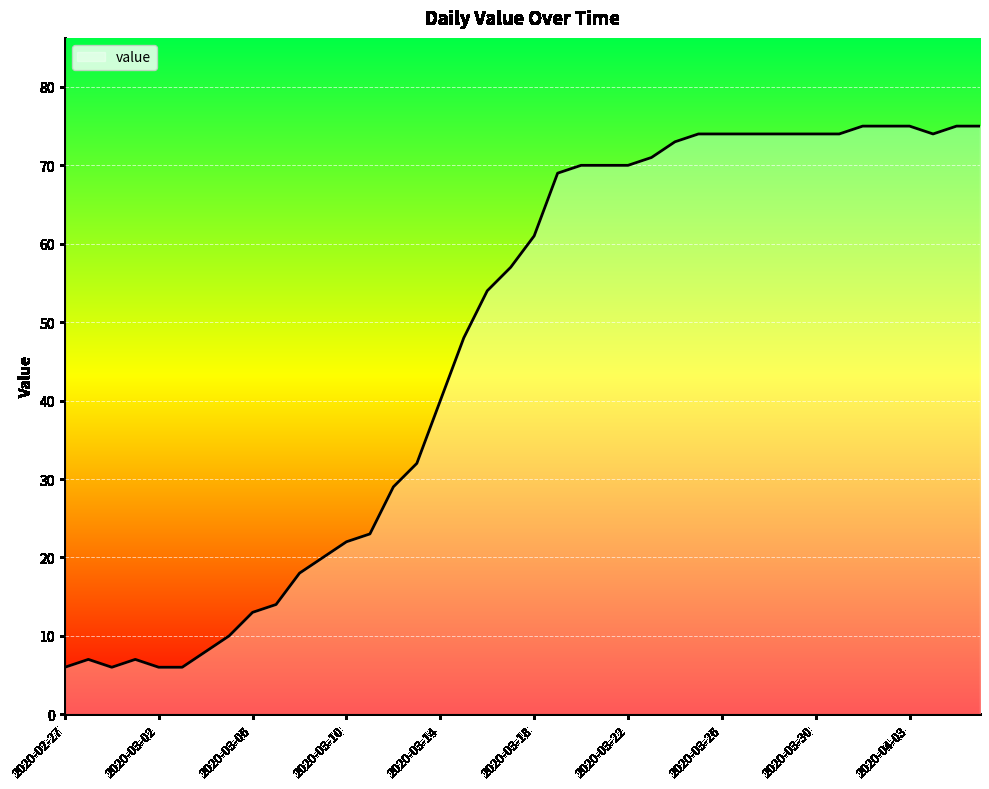

What is the maximum value shown in the chart?

75